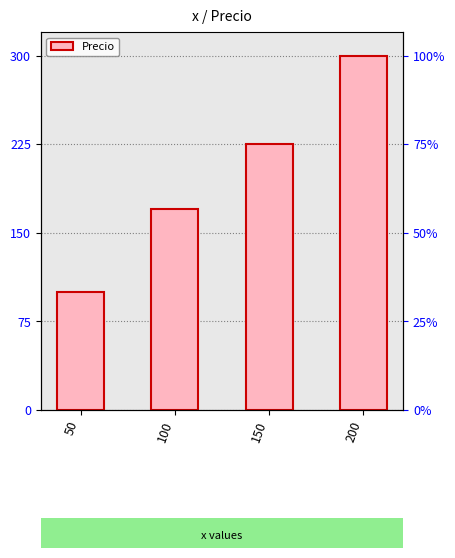

List the labels in order of value, smallest first.

50, 100, 150, 200